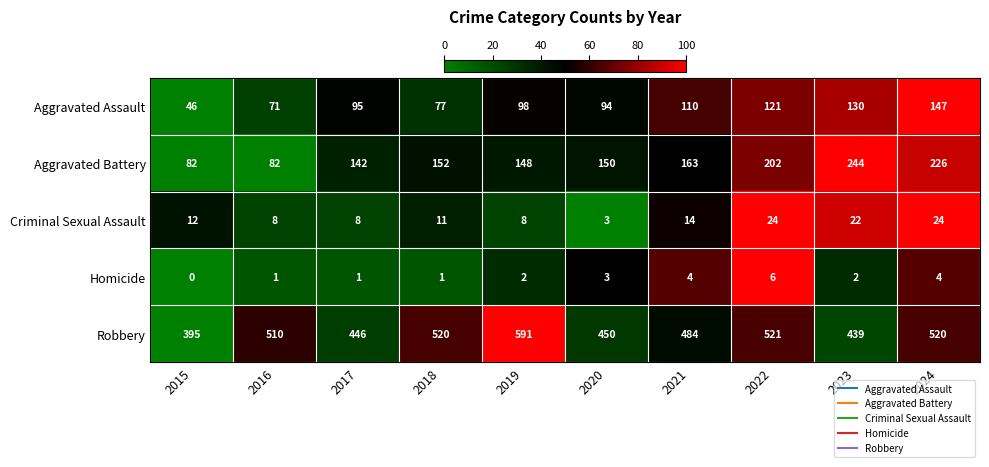

What is the difference between the highest and lowest values at 2016?

509